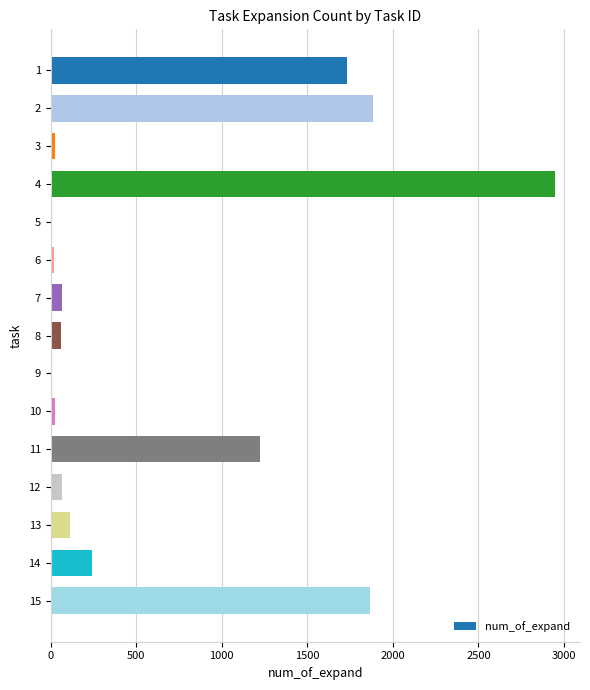

What is the sum of all values?

10275